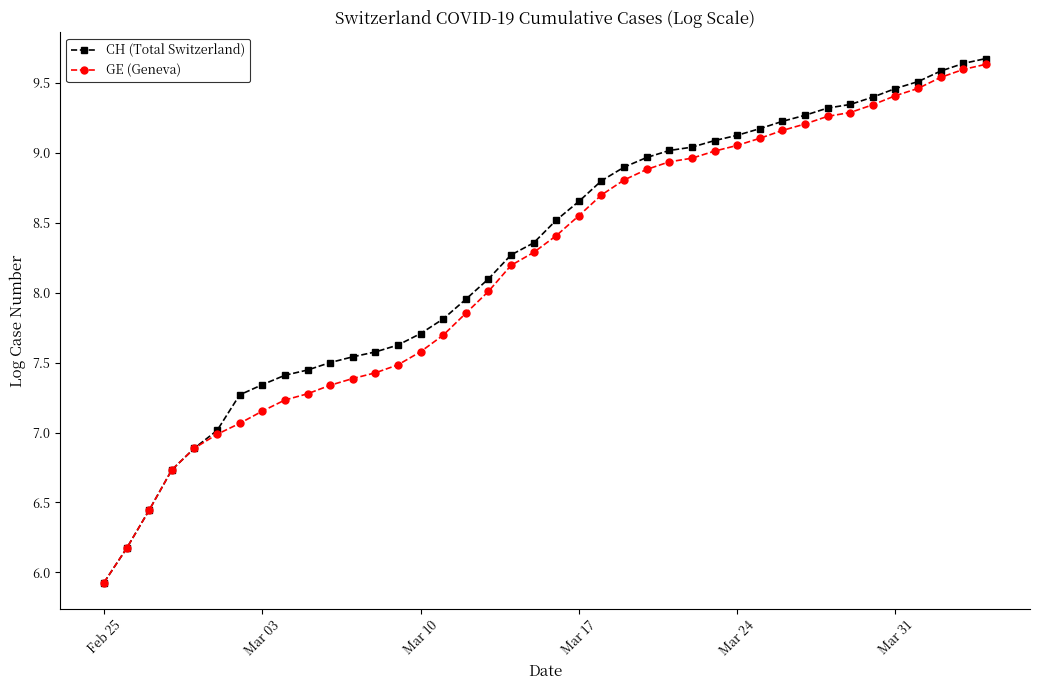

Which series has the largest range (max minus min)?

CH (Total Switzerland)